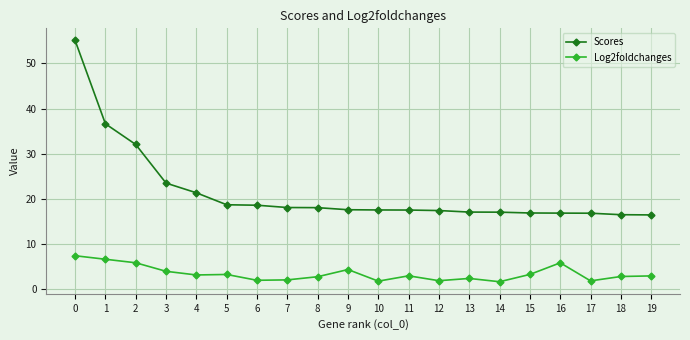

What are all the series names shown in the legend?

Scores, Log2foldchanges